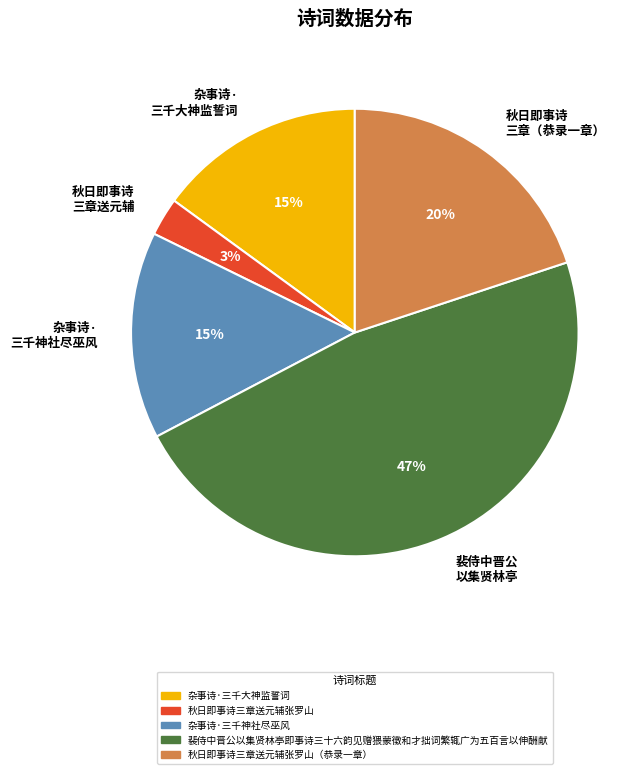

How many segments does this pie chart have?

5